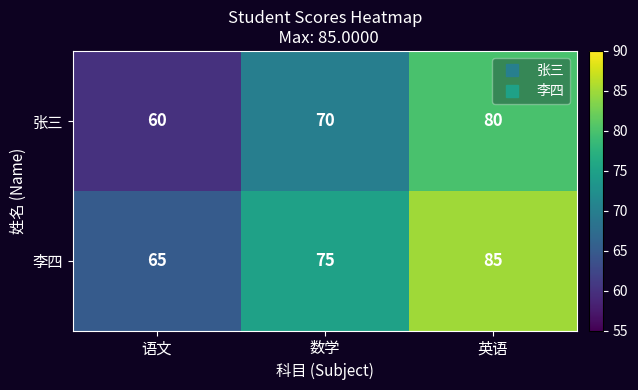

What is the approximate value of 张三 at 数学?

70